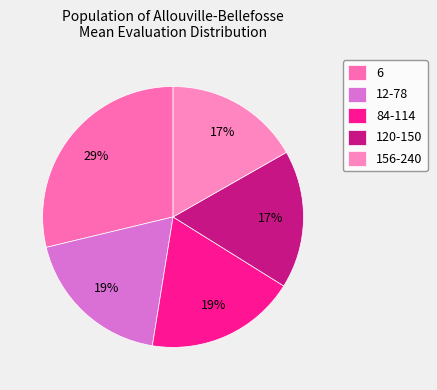

Which slice is the smallest?

156-240